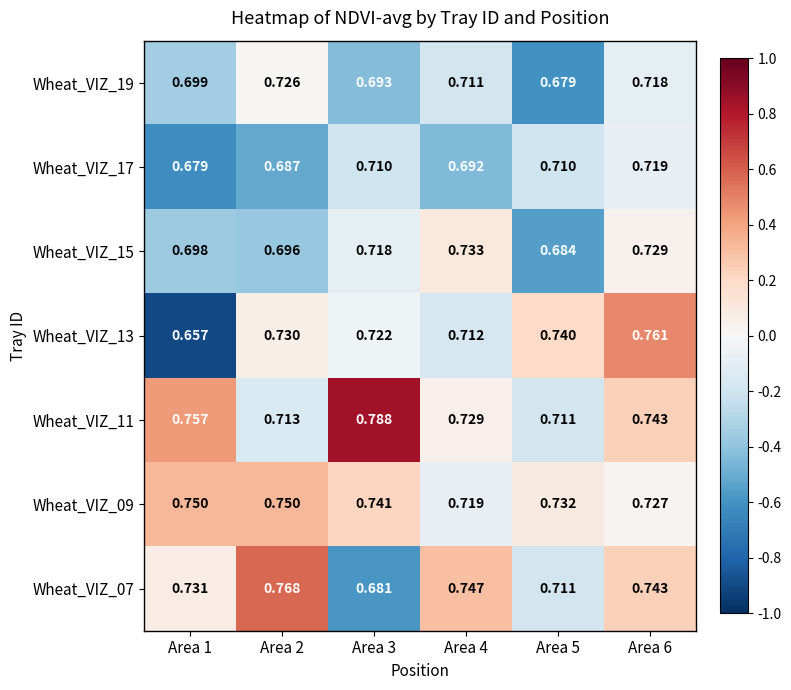

Is the value of Wheat_VIZ_19 at Area 1 greater than the value of Wheat_VIZ_17 at Area 3?

No